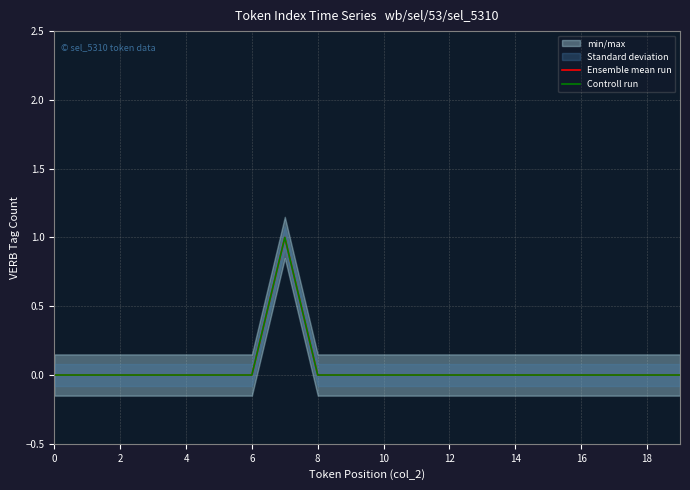

What is the sum of all Controll run values?

1